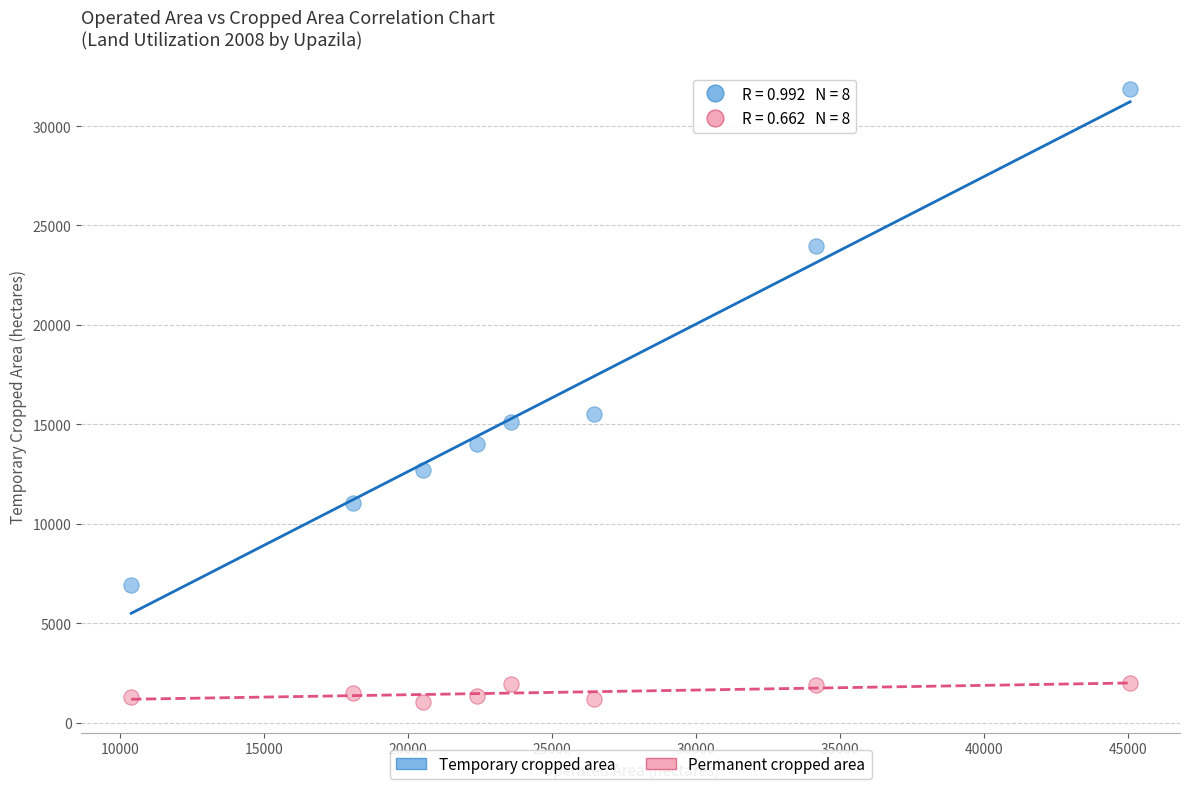

Across all data points, what is the range of X values (max minus min)?

34686